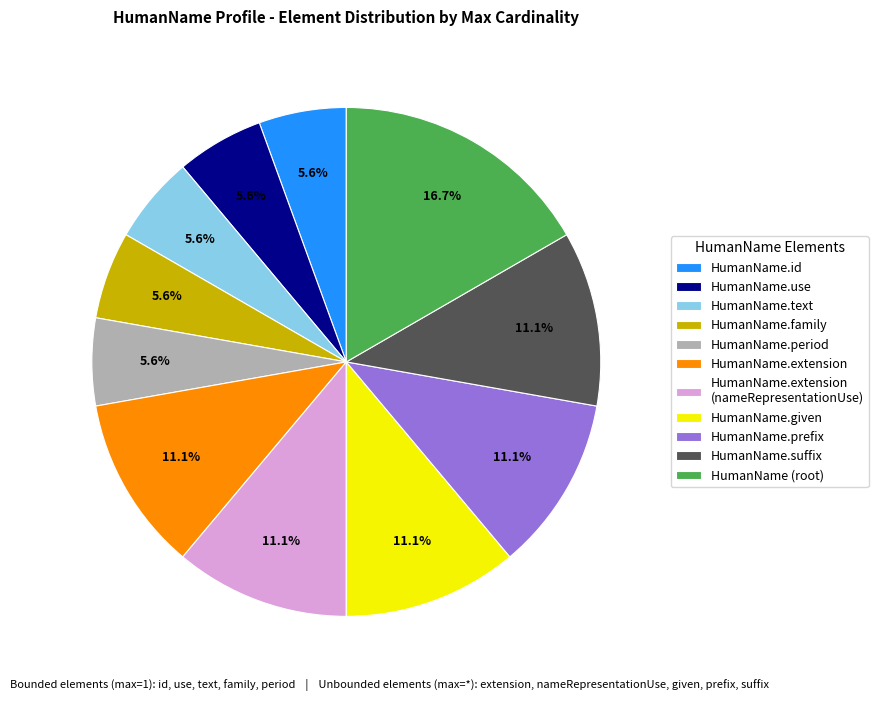

Which slice is the largest?

HumanName (root)